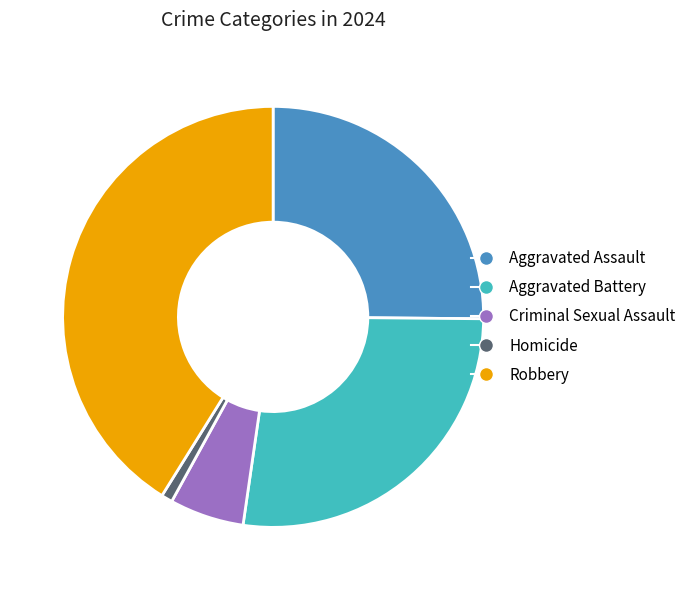

Which category has the smallest portion of the pie?

Homicide